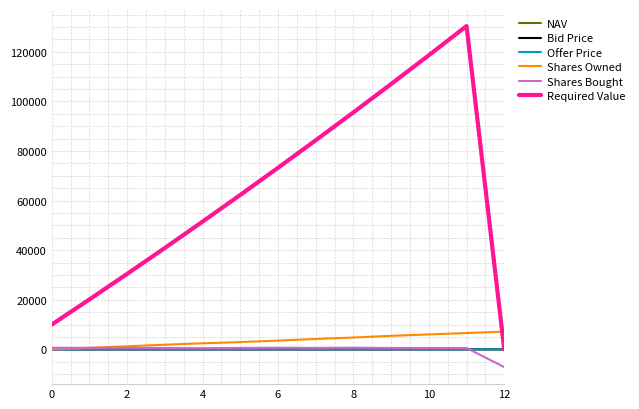

What is the maximum value shown in the chart?

130412.1